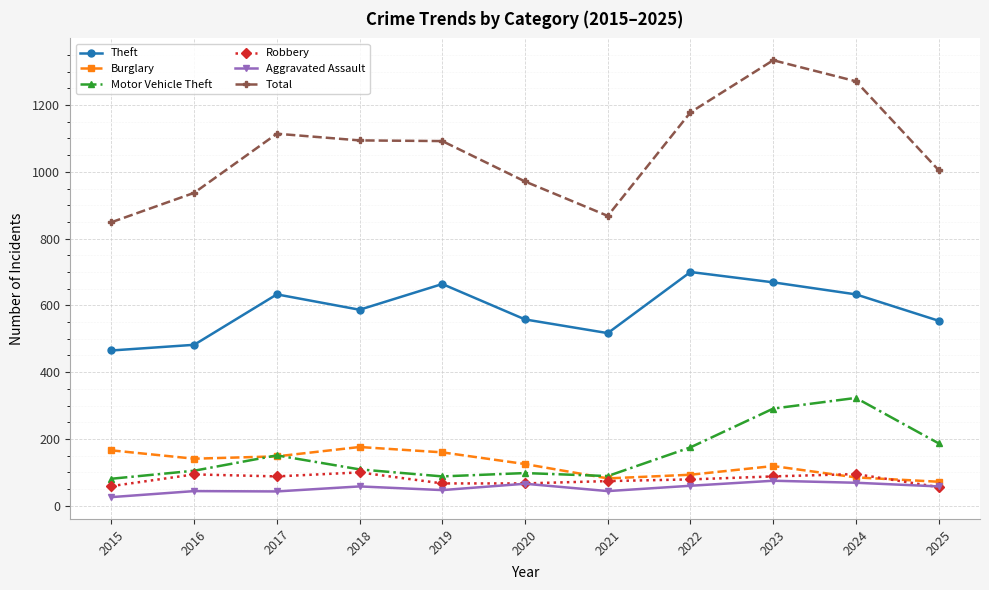

True or false: Aggravated Assault and Motor Vehicle Theft intersect in this chart.

False